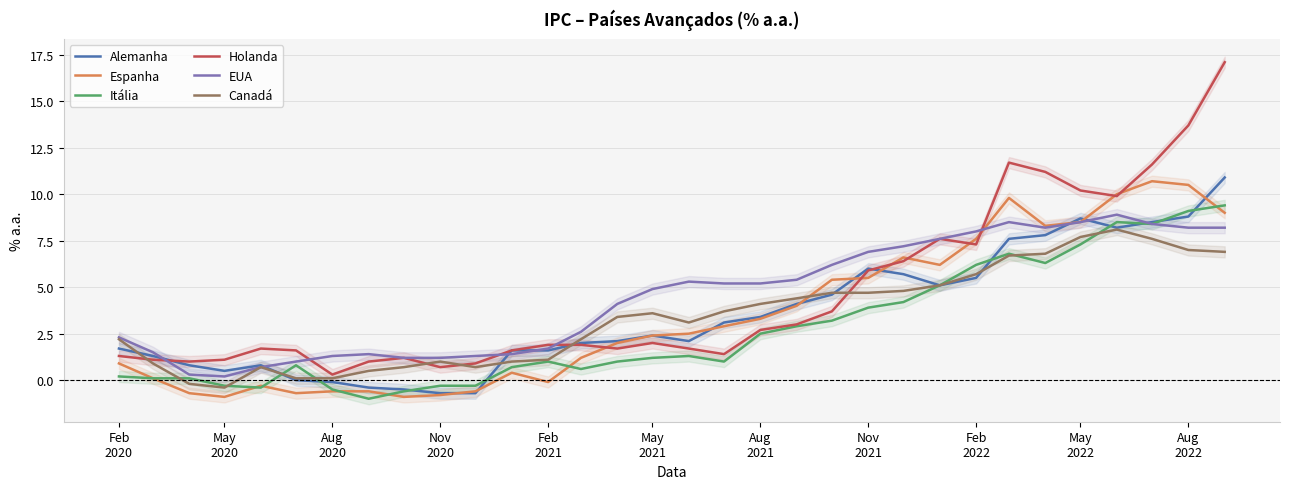

How many interior local peaks does the Holanda series have?

5